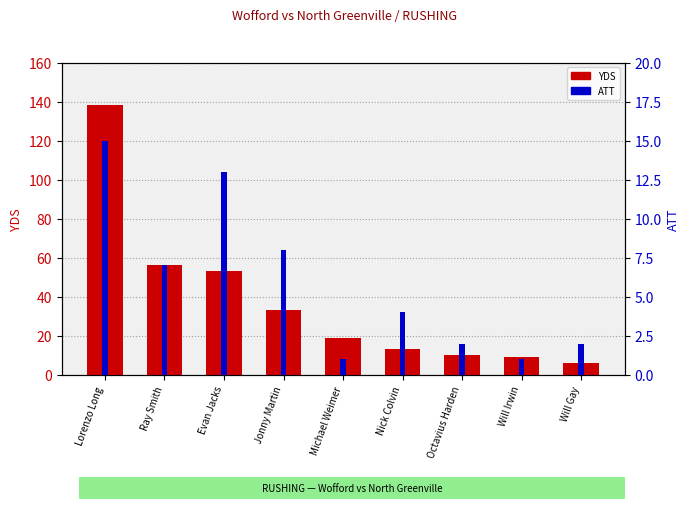

List the labels in order of YDS value, smallest first.

Will Gay, Will Irwin, Octavius Harden, Nick Colvin, Michael Weimer, Jonny Martin, Evan Jacks, Ray Smith, Lorenzo Long